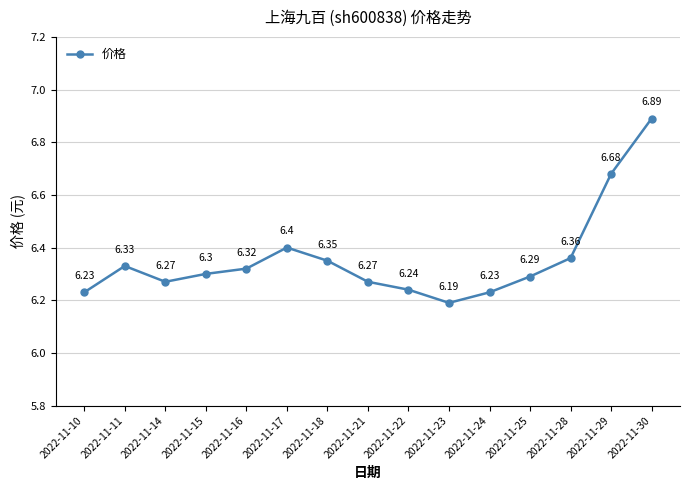

Where is the first local minimum?

2022-11-14